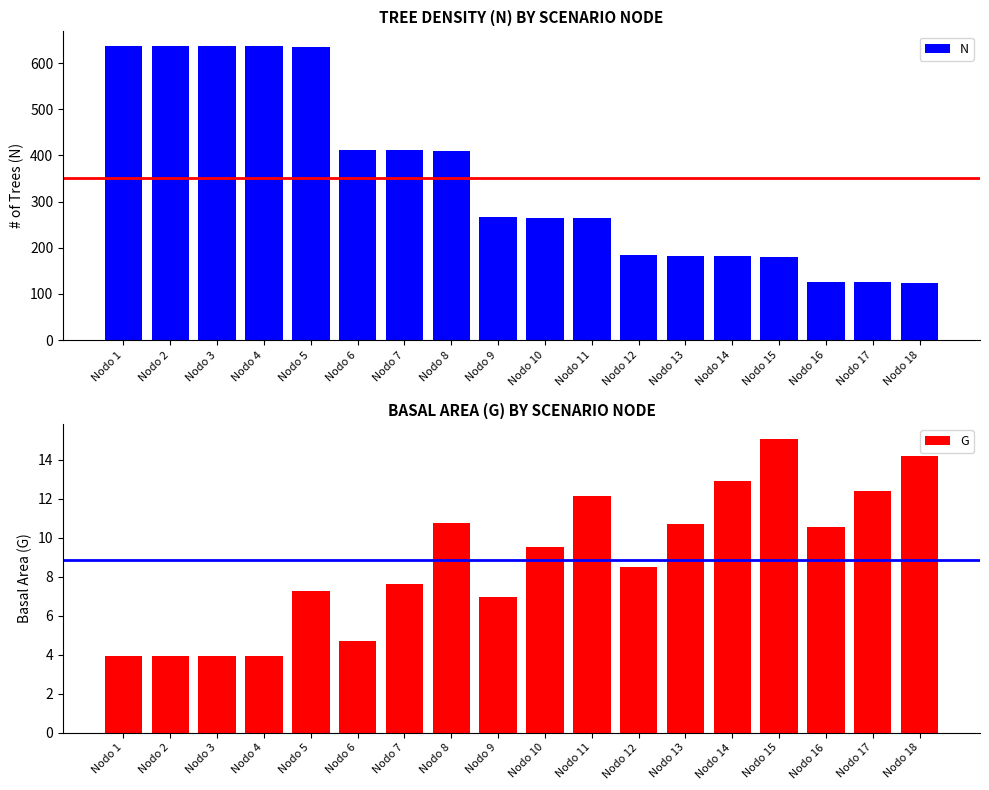

Is it true that G equals 12.4 at Nodo 5?

False